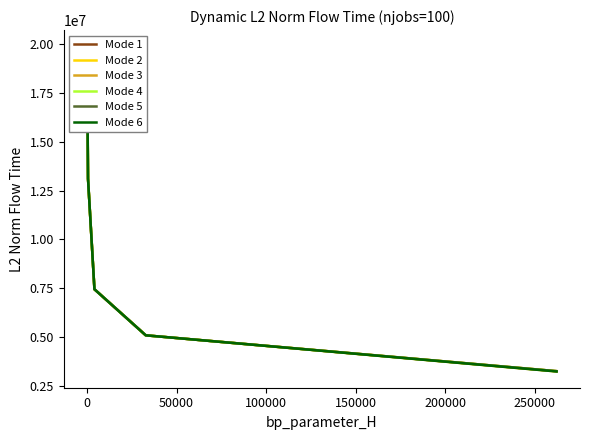

After their last crossing, which series has the higher values: Mode 3 or Mode 1?

Mode 3